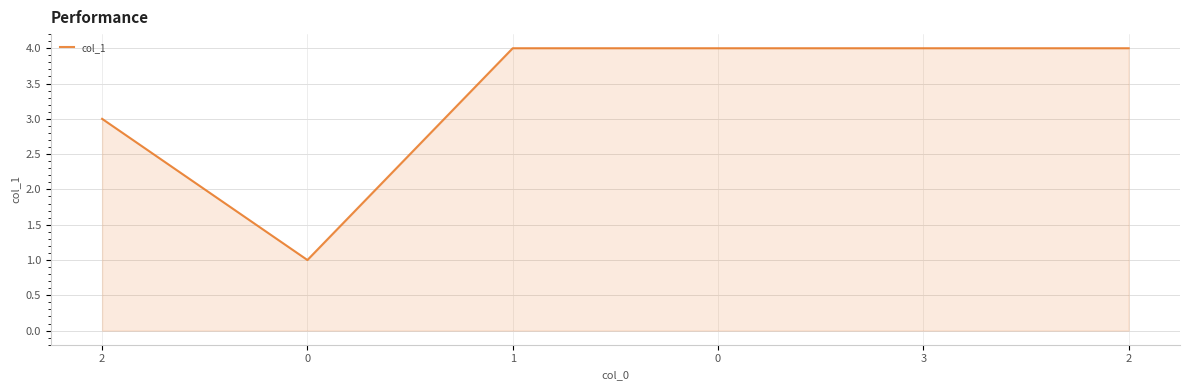

What is the sum of the values at 0 and 0?

5